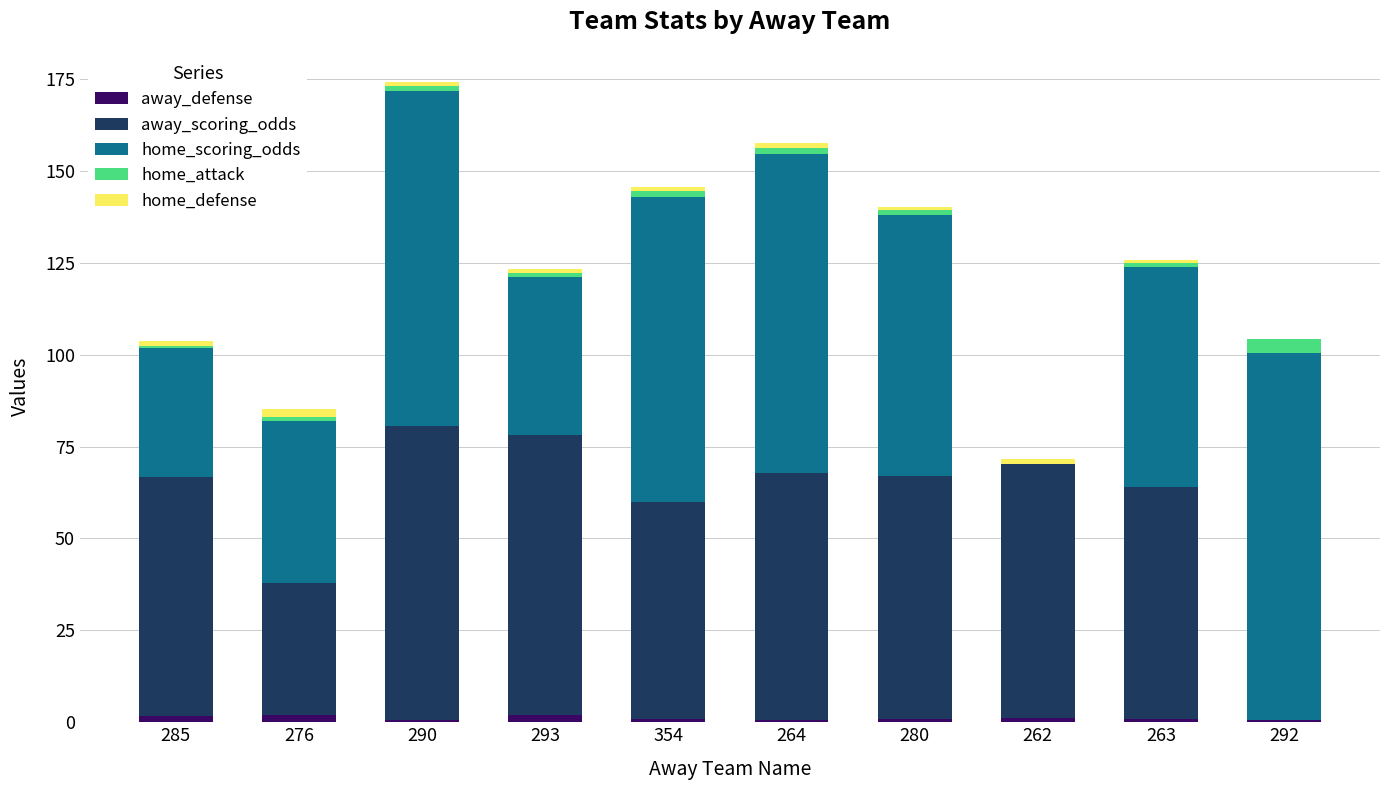

What position from the left is 354?

5